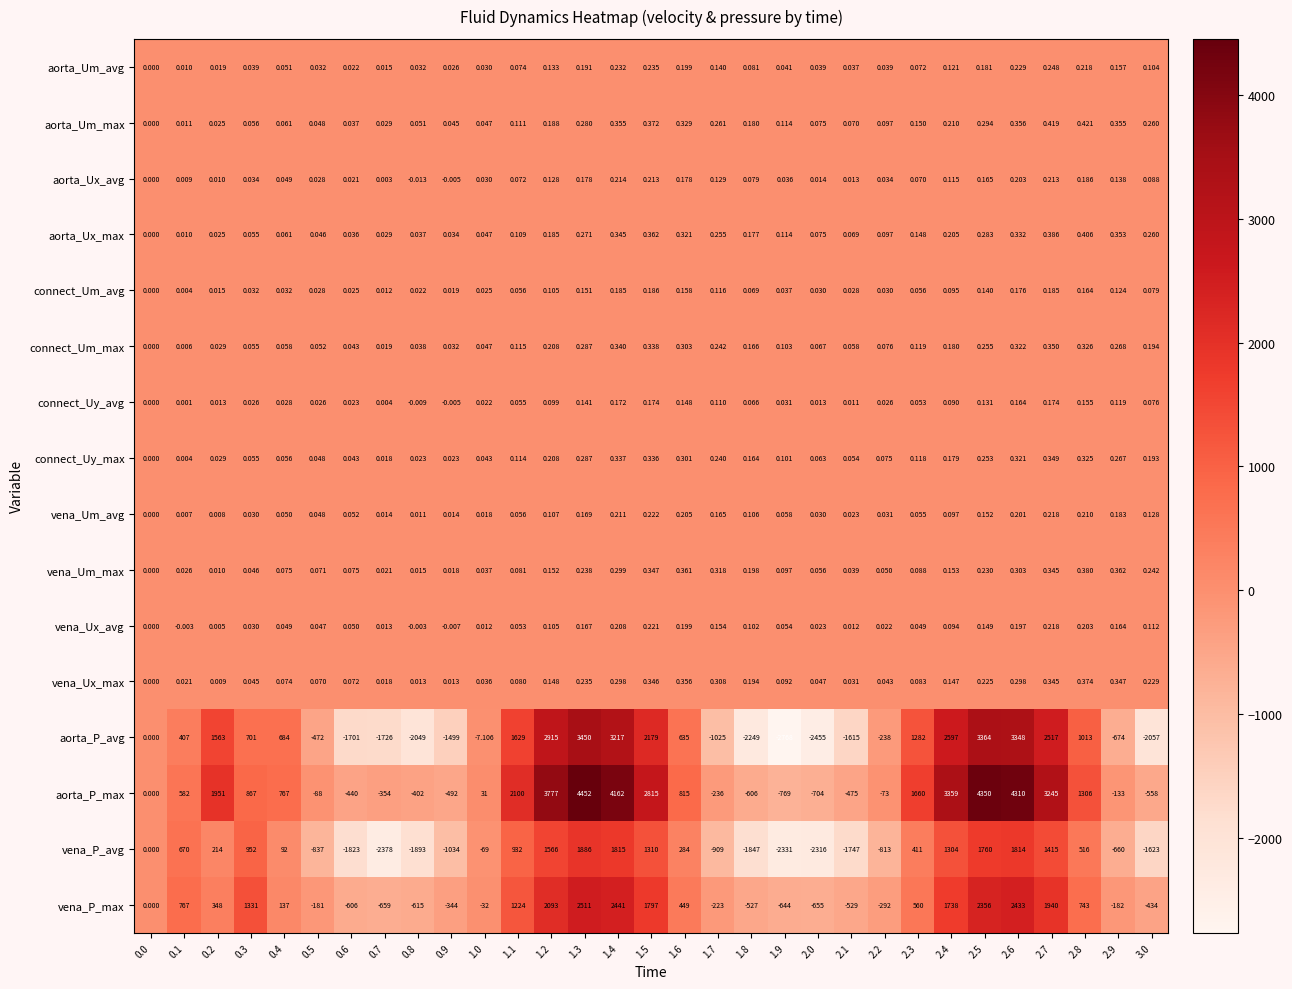

Between 0.3 and 2.3, which series saw the biggest shift?

aorta_P_max